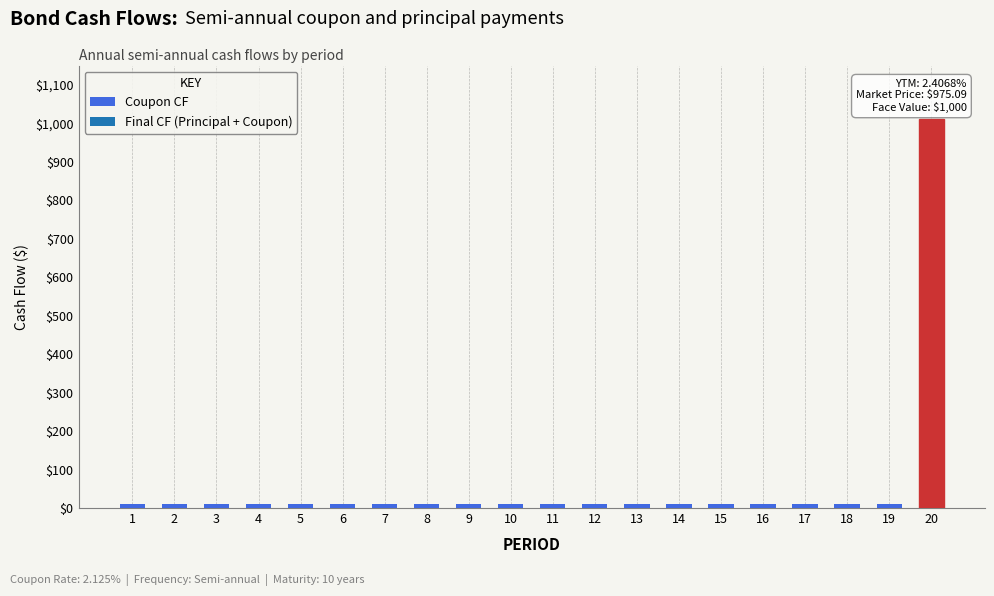

What is the sum of all values?

1212.5